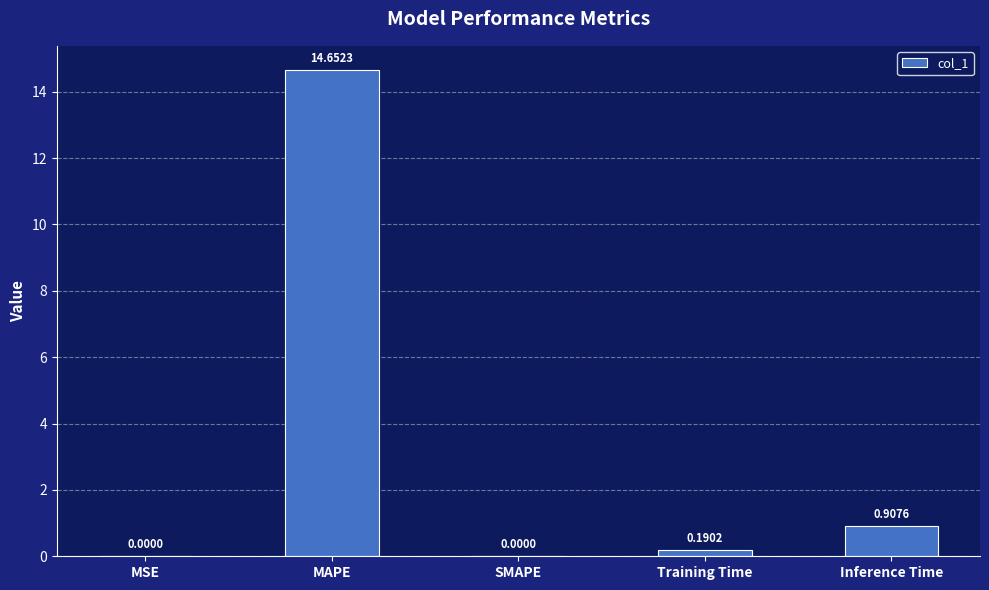

Which has a higher value, Inference Time or Training Time?

Inference Time